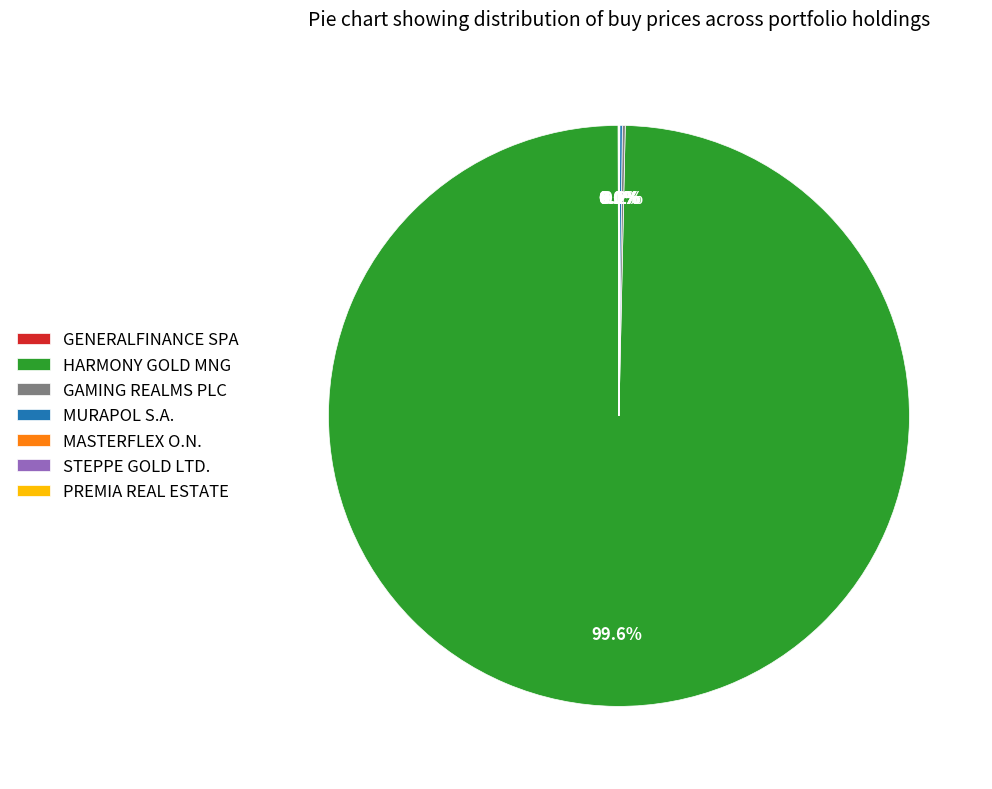

Which slice is the largest?

HARMONY GOLD MNG